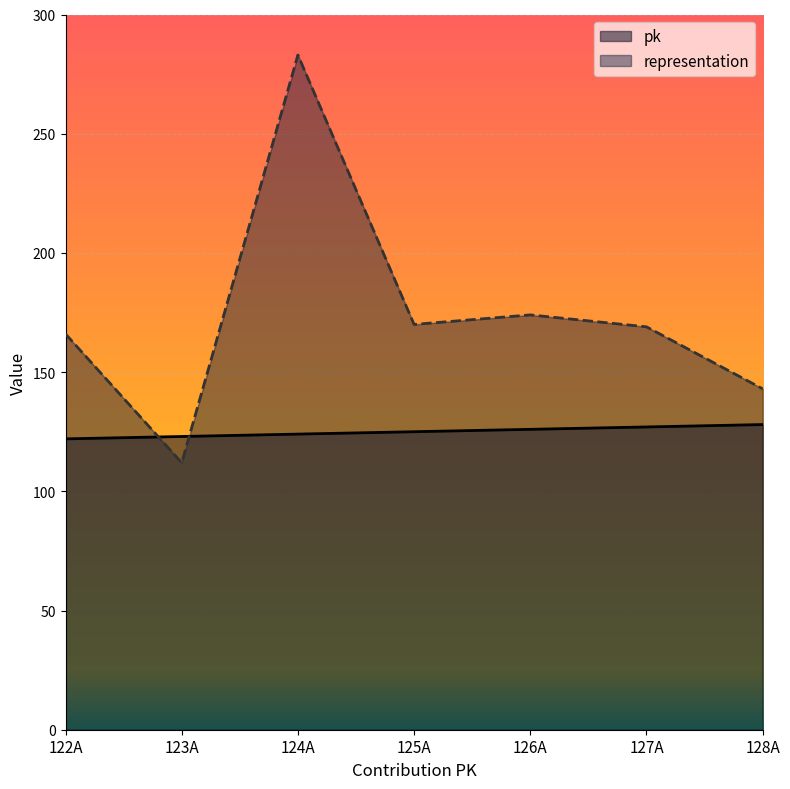

True or false: pk has a value of 128 at 128A.

True